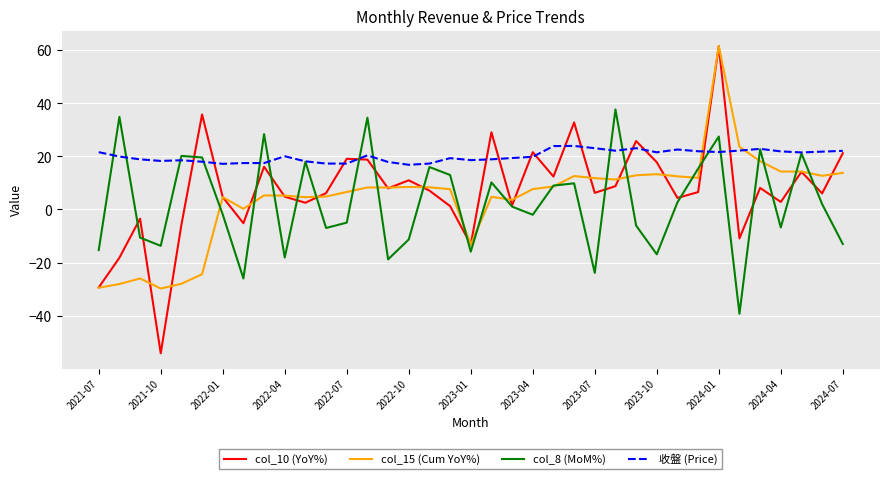

What is the highest value of the col_8 (MoM%) series?

37.7